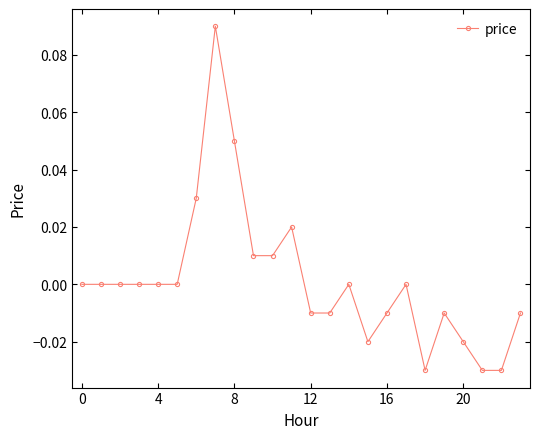

True or false: the data has more than 2 interior local peaks.

True